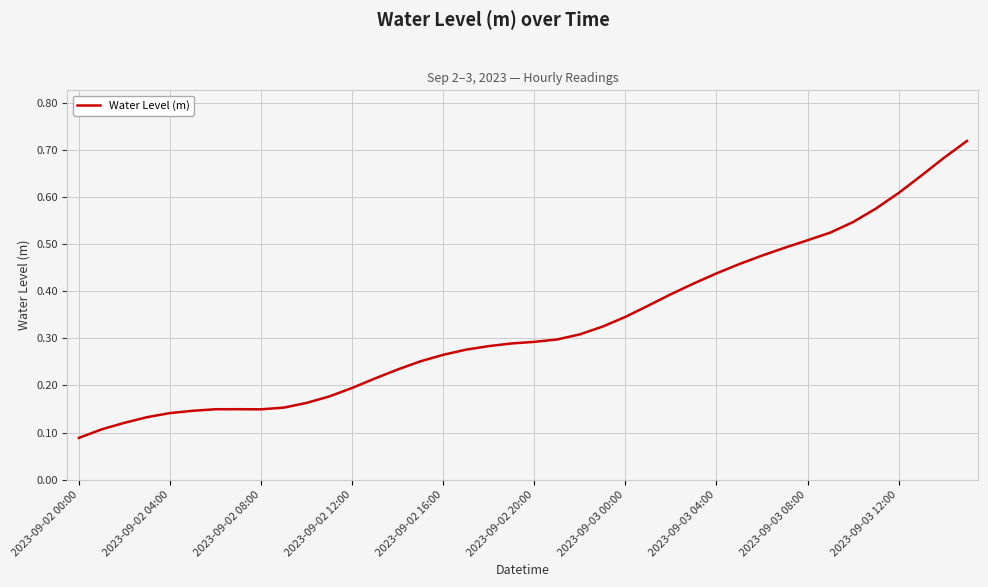

How many lines are shown in the chart?

1